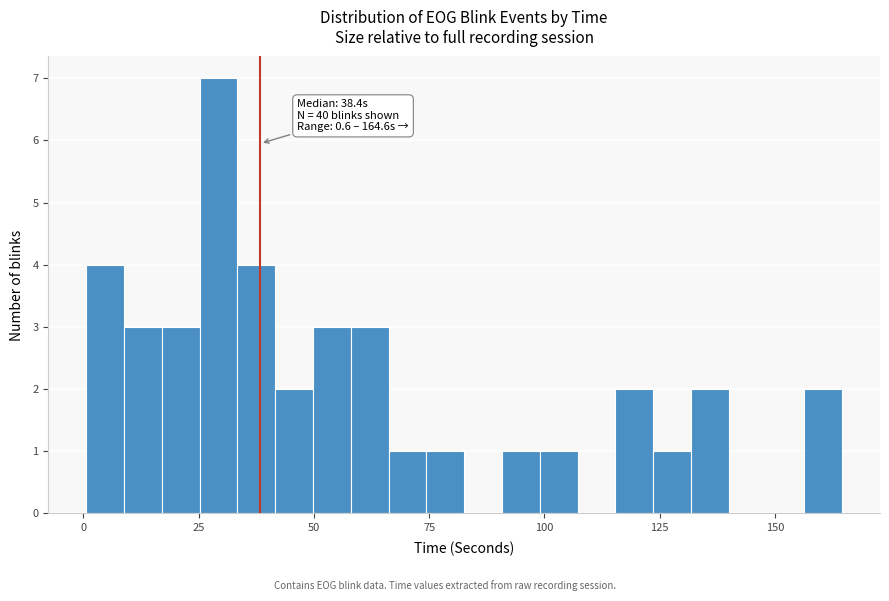

Read against the x-axis, roughly where is the centre of the tallest bar?

30